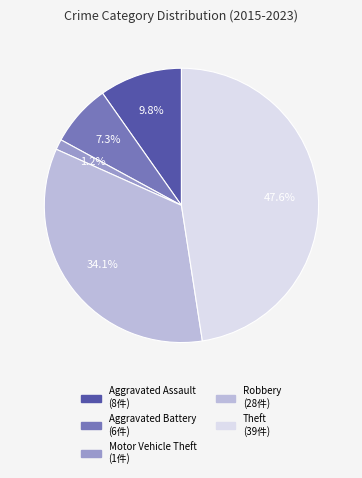

Does Motor Vehicle Theft account for over 50% of the chart?

No